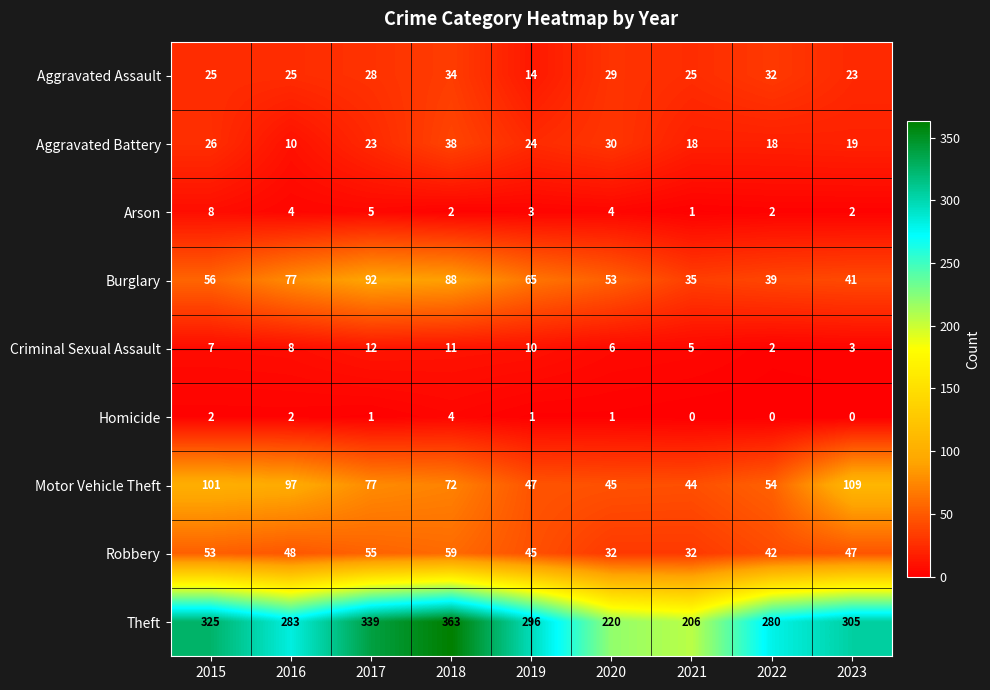

At which label does Theft first exceed 296?

2015